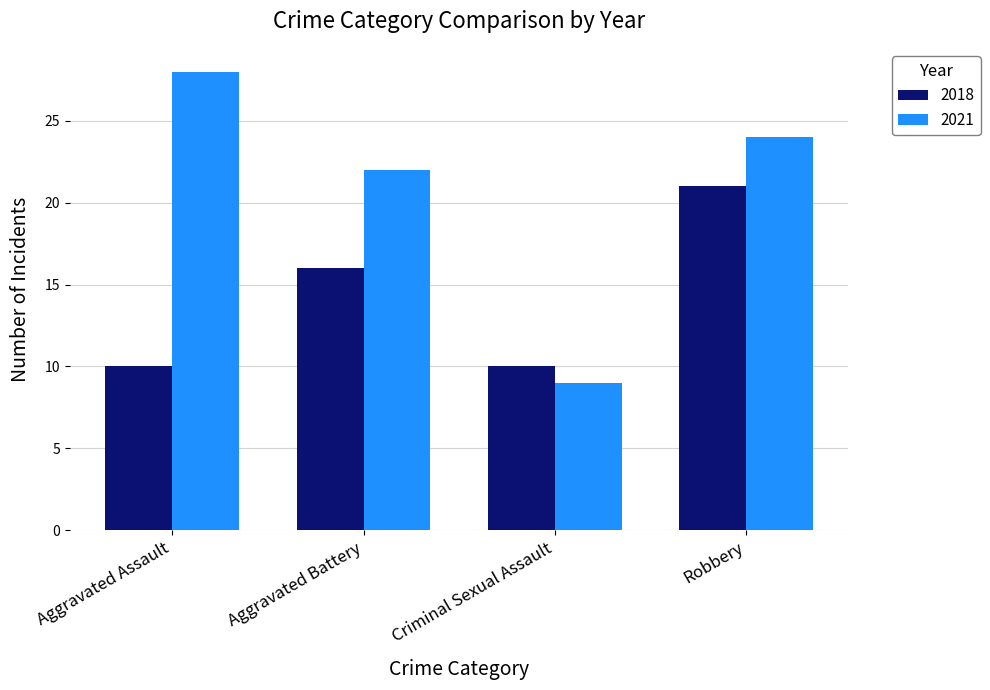

Rank the series by their maximum value, from highest to lowest.

2021, 2018